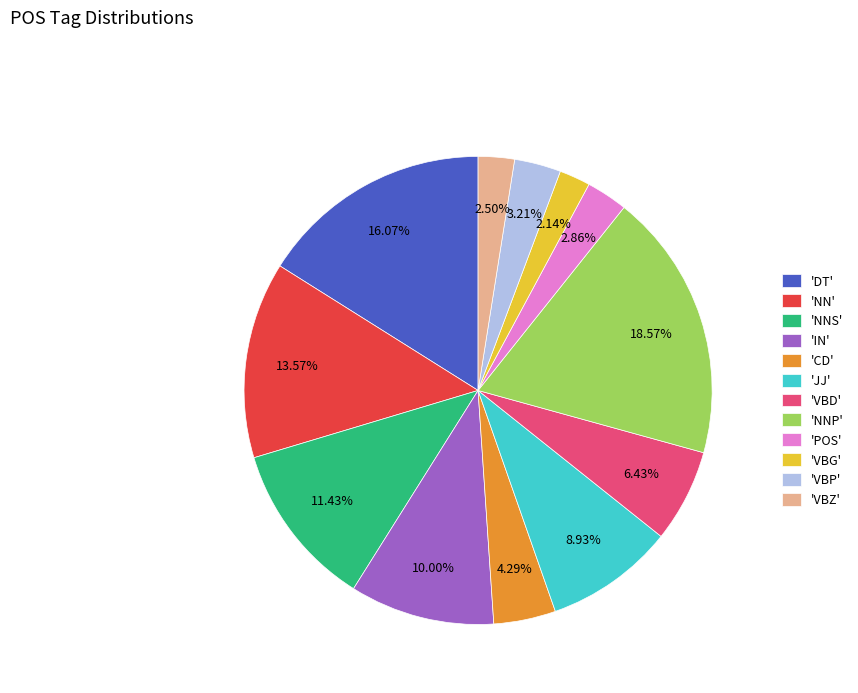

Combined, do 'NNP' and 'VBZ' account for over 50%?

No